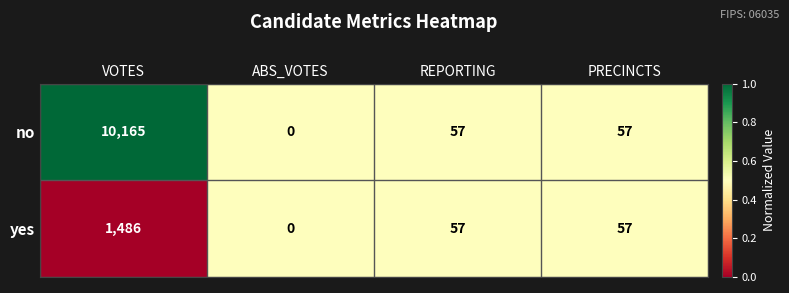

What is the sum of all yes values?

1600